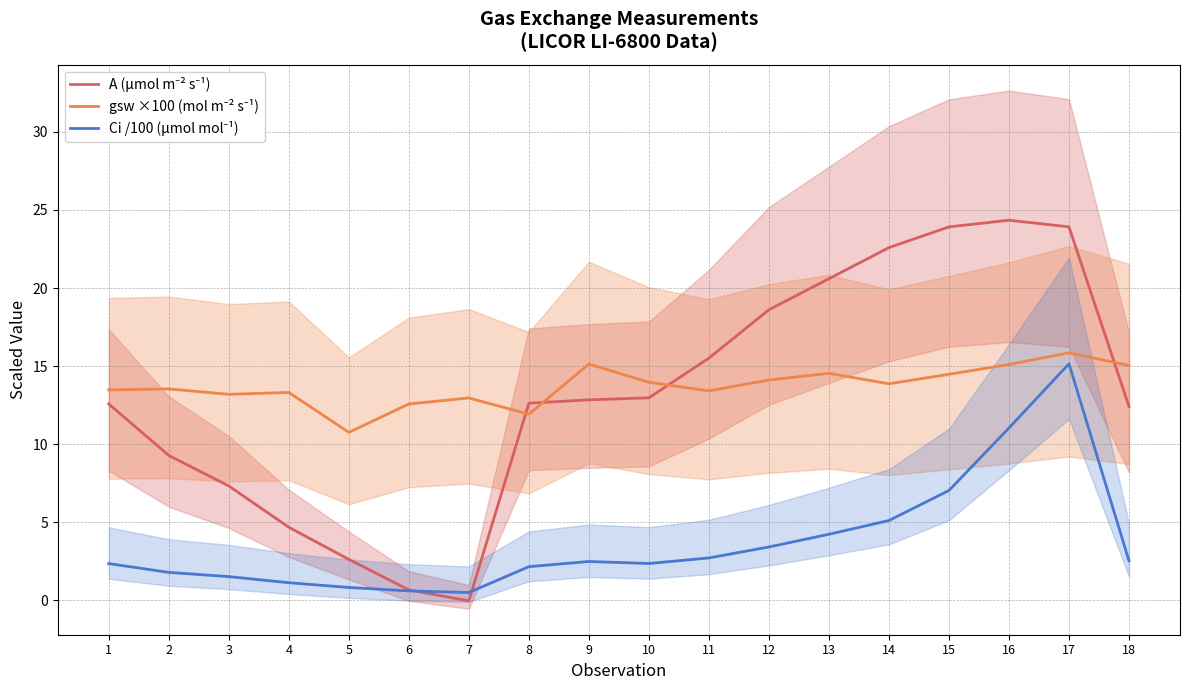

What is the sum of all A (µmol m⁻² s⁻¹) values?

237.4